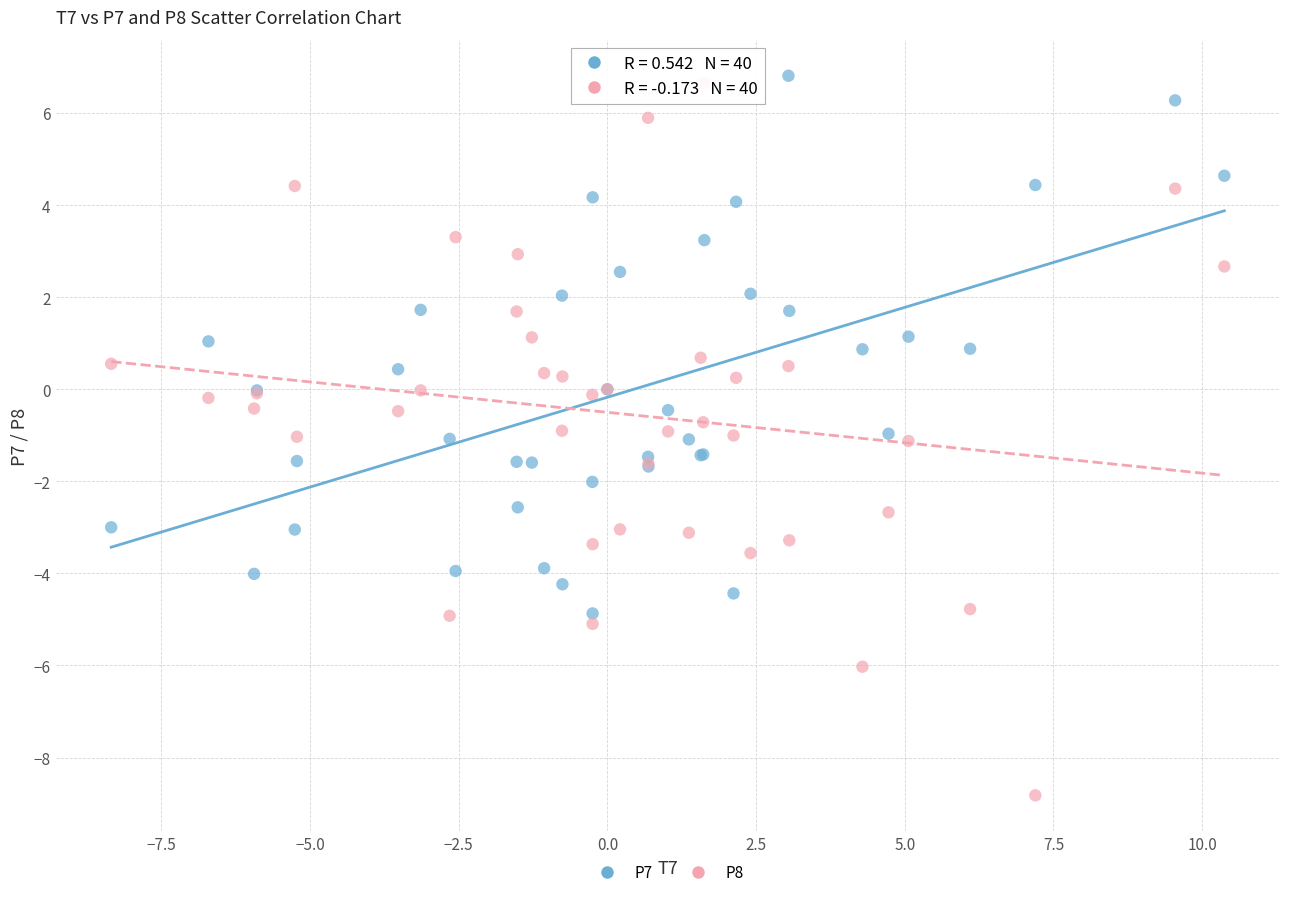

Which series has the largest Y range (max minus min)?

P8